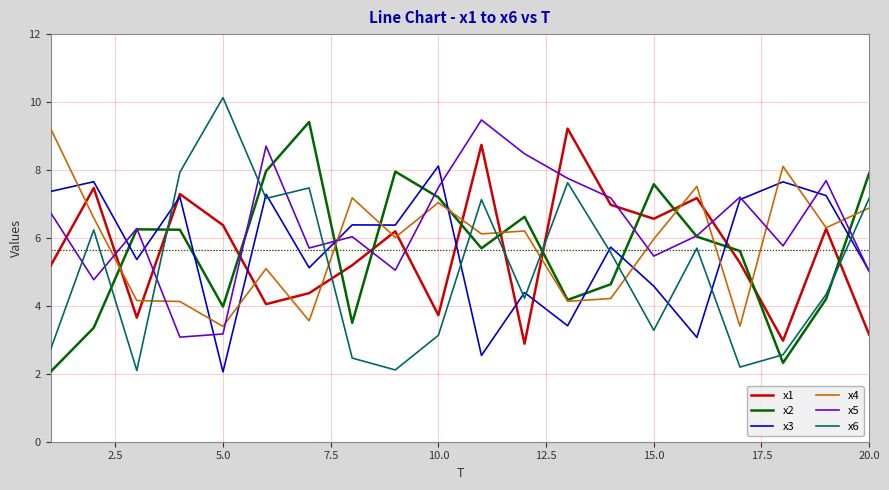

What is the maximum value for x5?

9.5